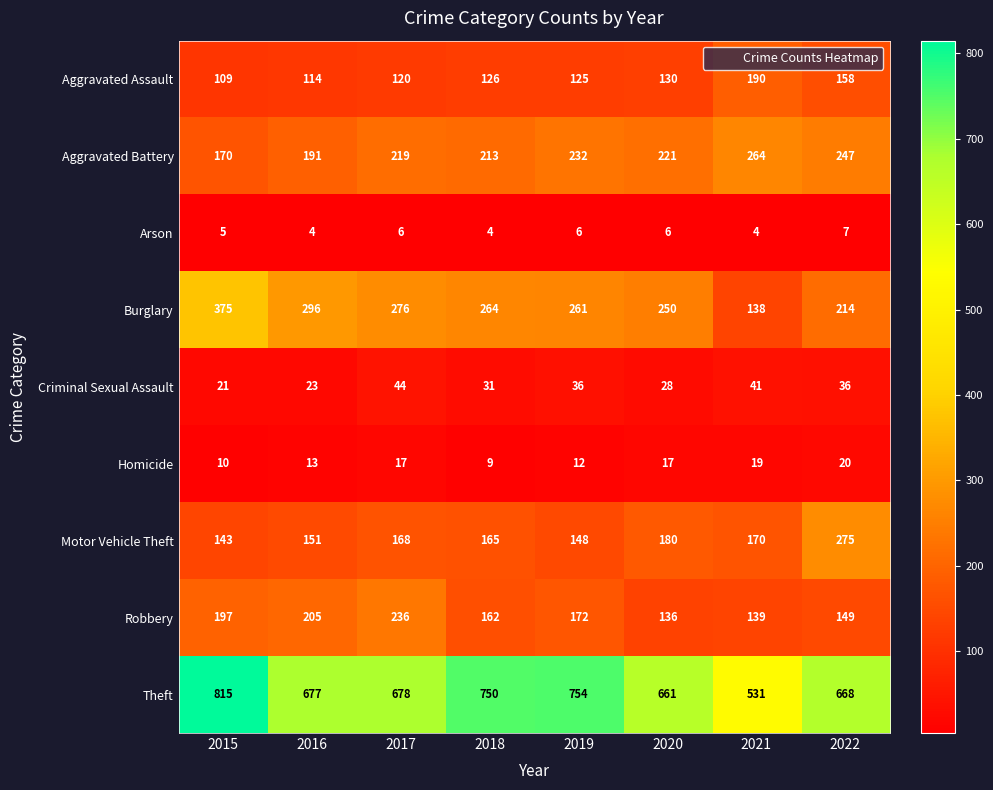

Which series changed the most between 2017 and 2018?

Robbery